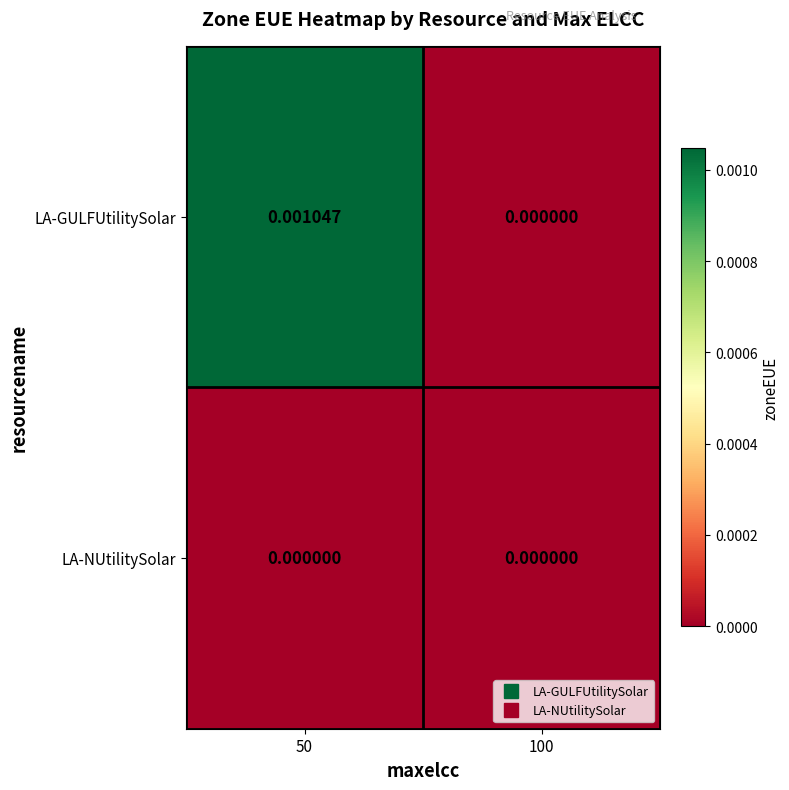

At 50, list the series in order from smallest to largest.

LA-NUtilitySolar, LA-GULFUtilitySolar